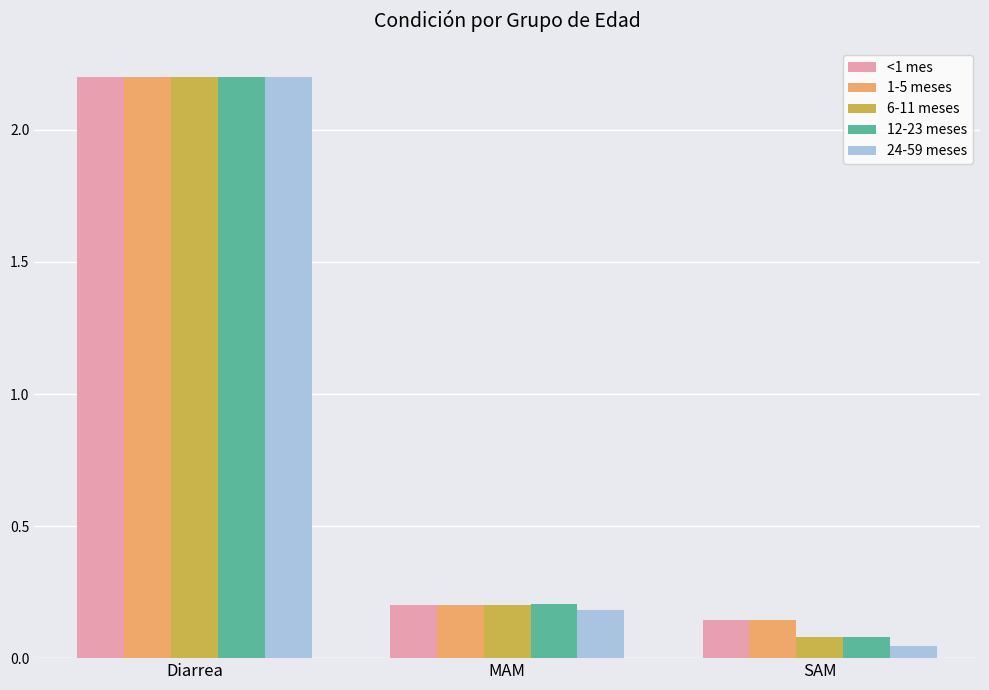

How many groups of bars are there?

3